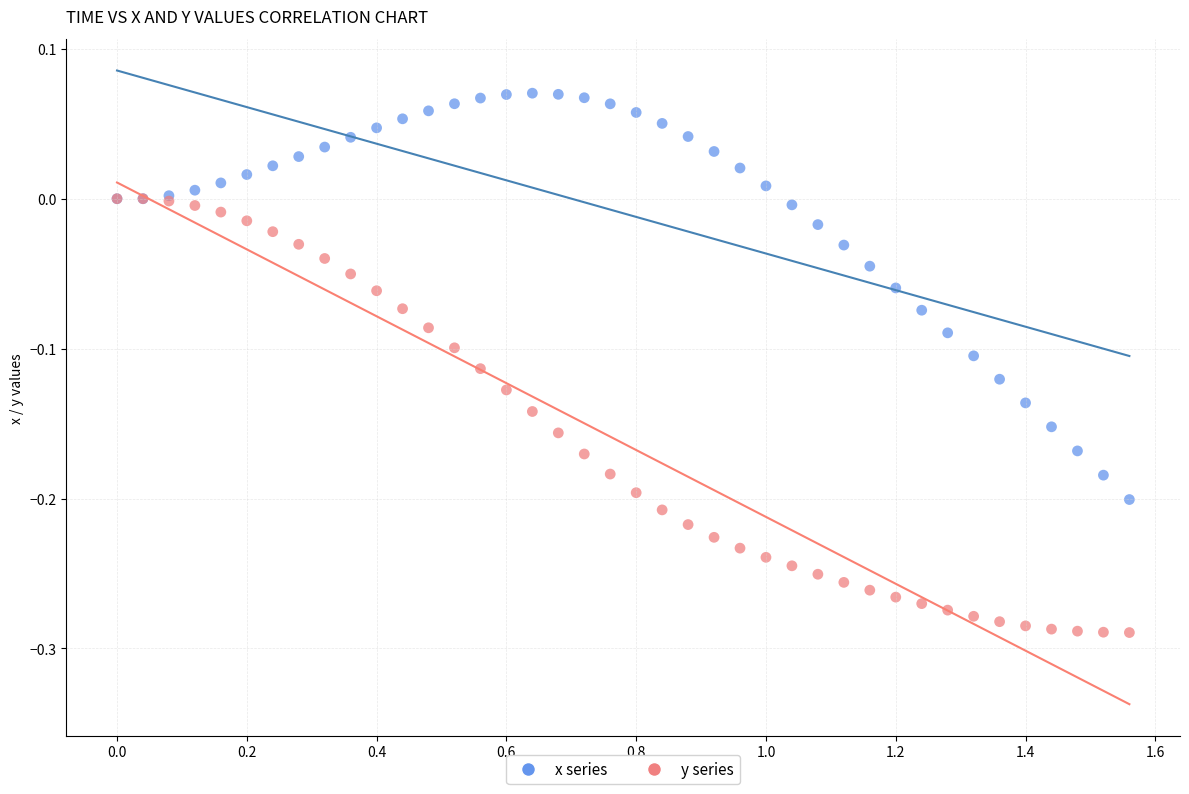

What are all the series names shown in the legend?

x series, y series